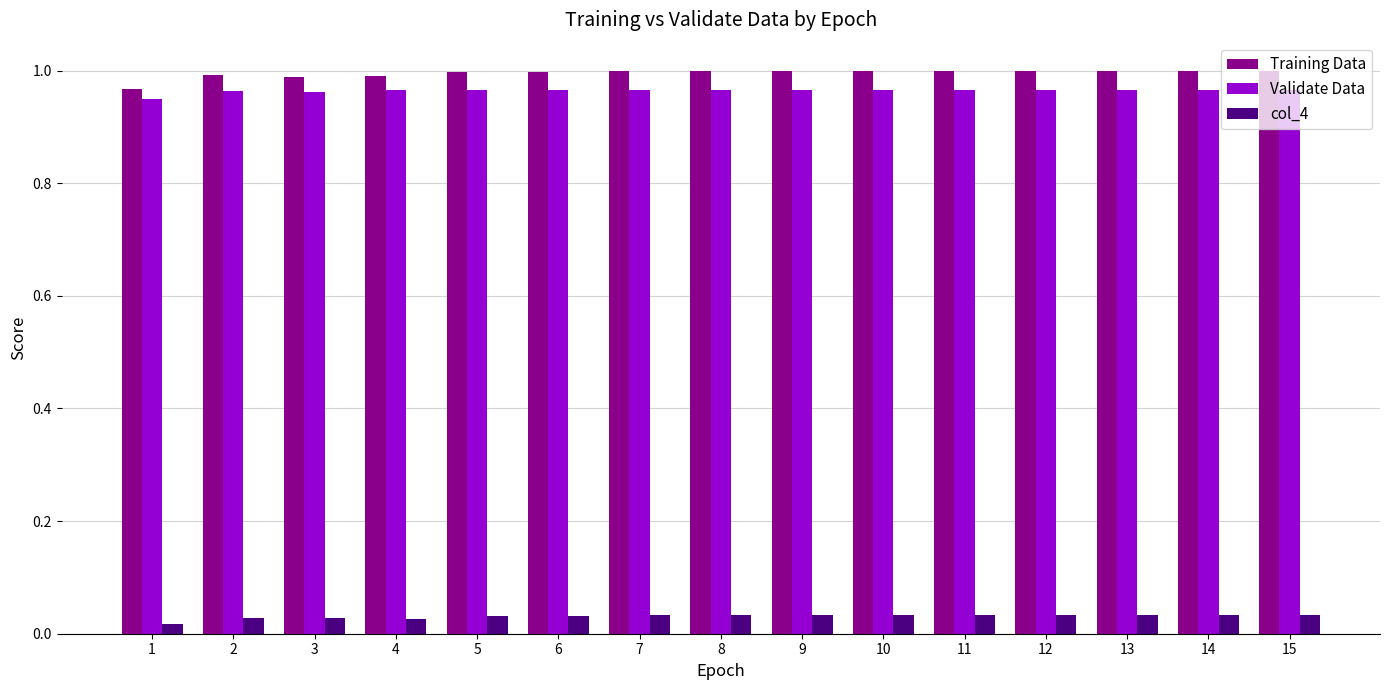

Which series has the largest range (max minus min)?

Training Data